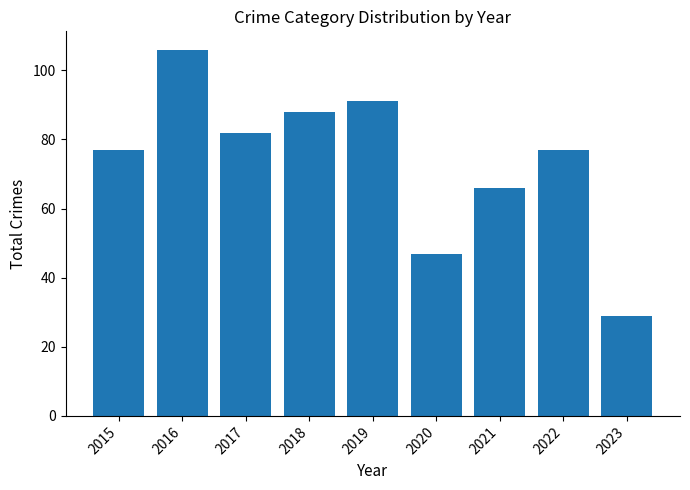

What is the value of the 1st bar from the left?

77